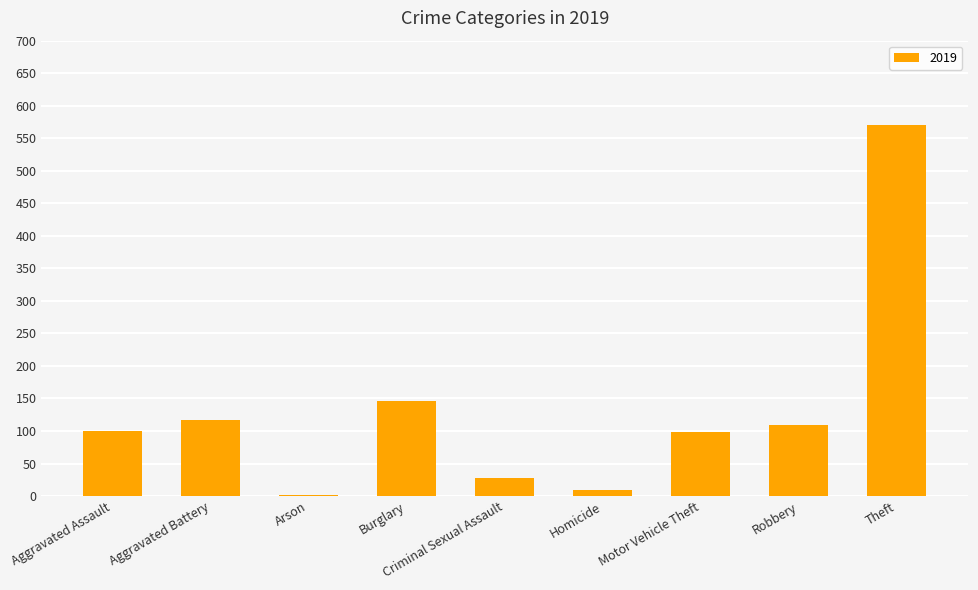

Count the number of categories in the chart.

9